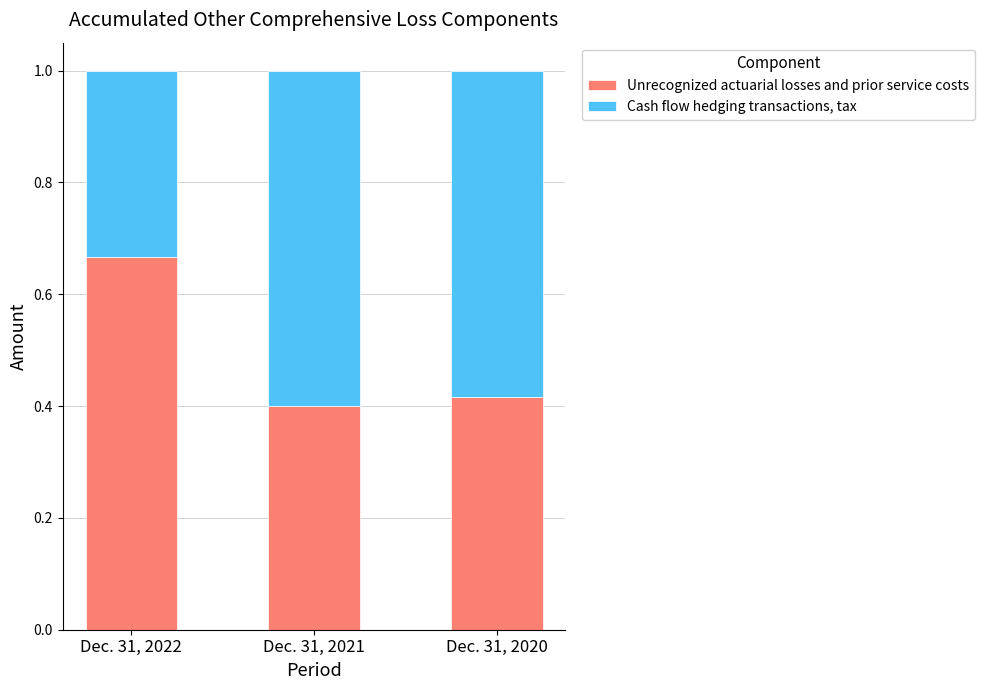

List the labels in order of Unrecognized actuarial losses and prior service costs value, smallest first.

Dec. 31, 2021, Dec. 31, 2020, Dec. 31, 2022